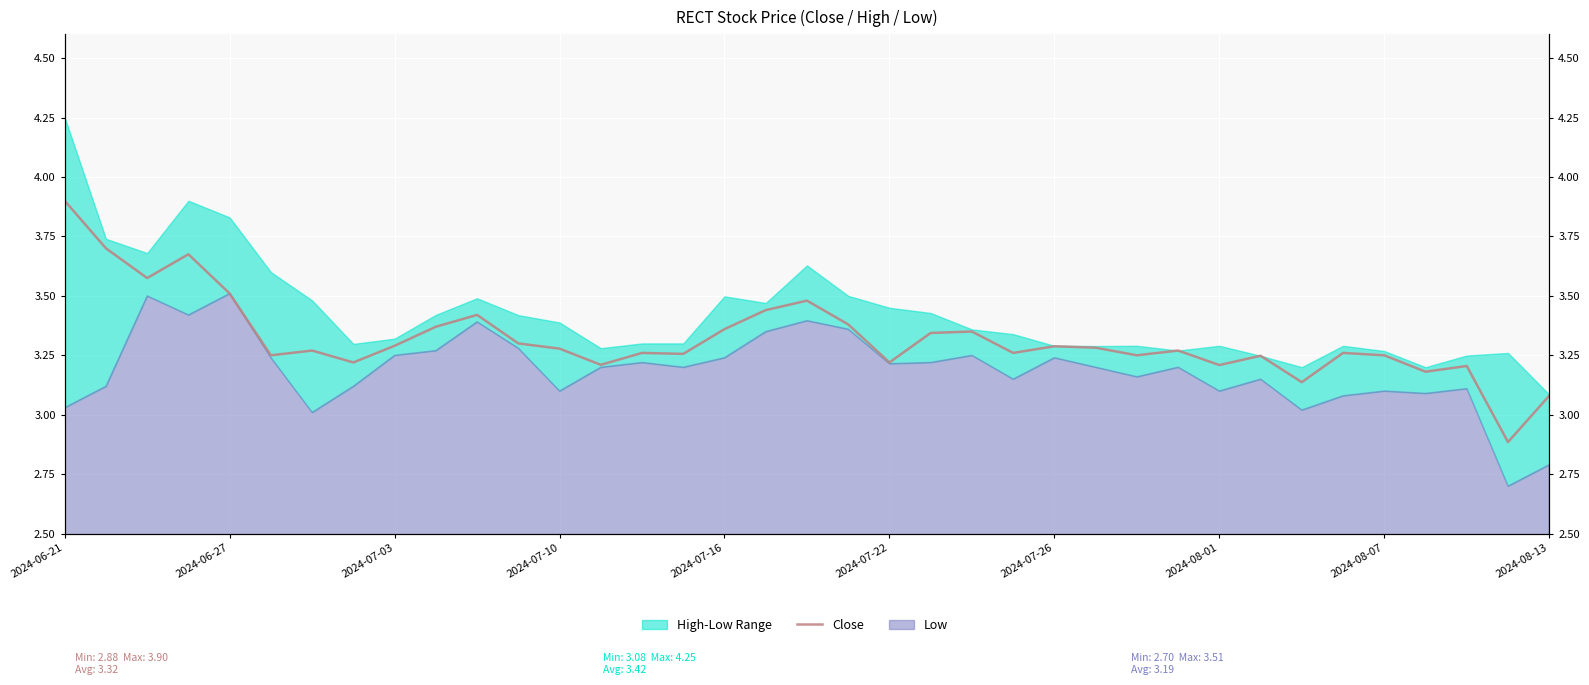

Which has a higher value, 31 or 12?

12